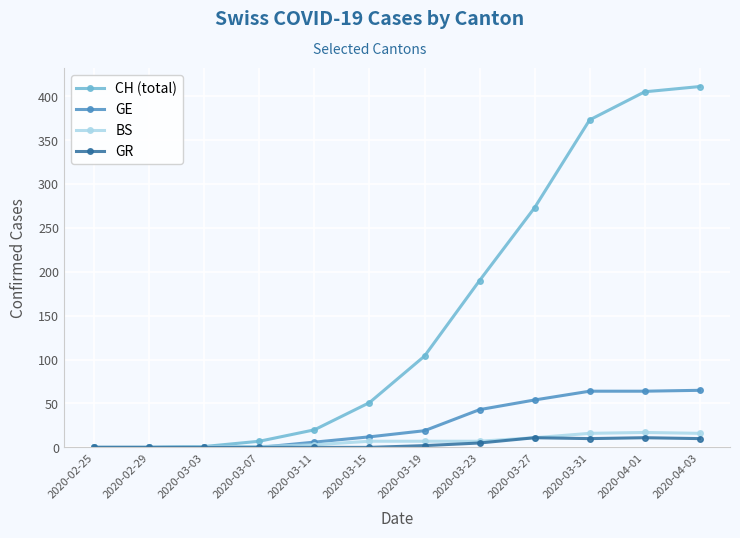

What is the label of the 3rd point from the right?

2020-03-31